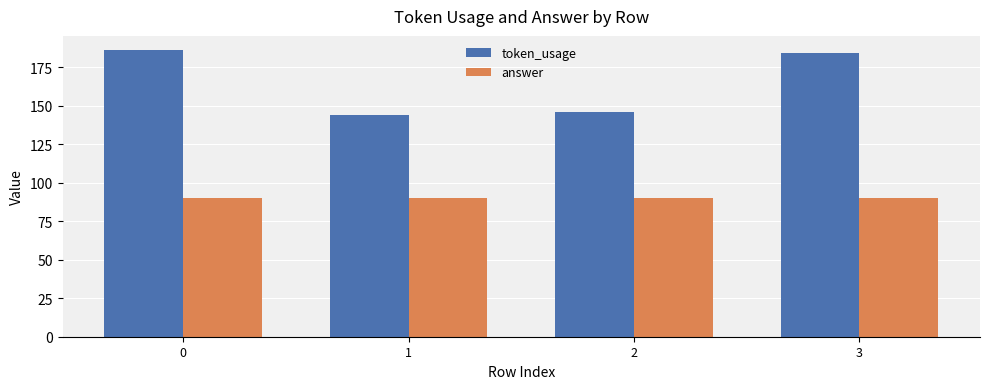

What is the difference between the maximum and second lowest values in the token_usage series?

40